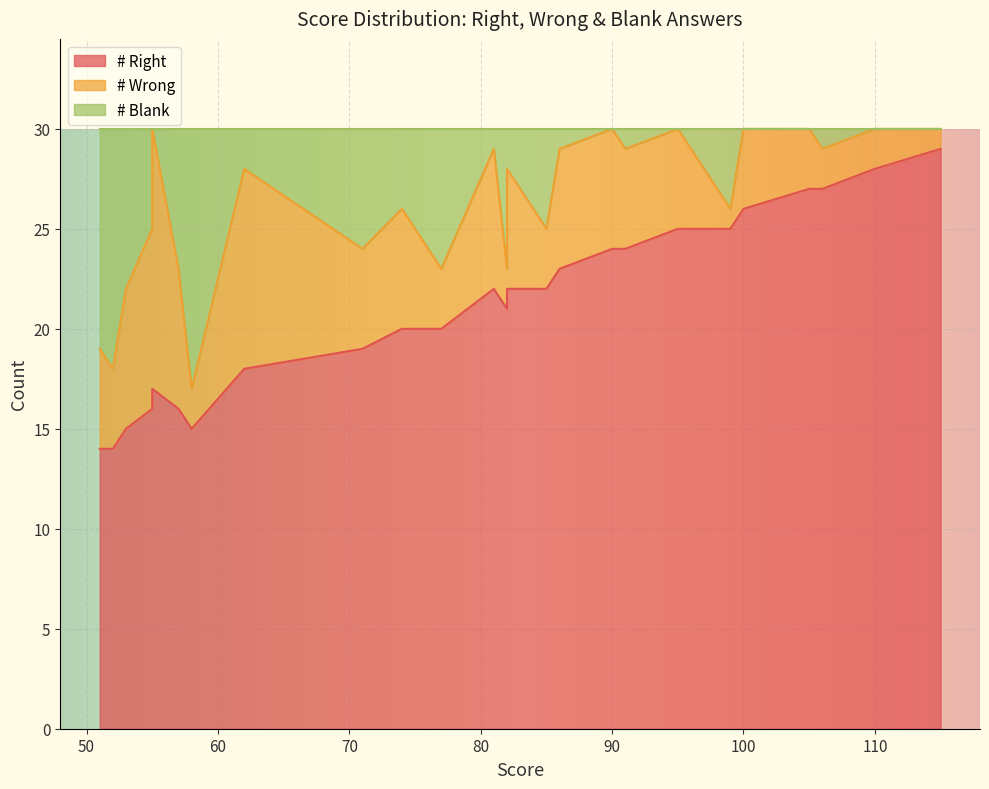

Reading left to right, what are all the values shown in this chart?

# Right: 115=29	110=28	110=28	110=28	110=28	106=27	105=27	105=27	100=26	99=25	97=25	97=25	95=25	91=24	90=24	90=24	86=23	86=23	85=22	84=22	83=22	83=22	82=21	82=22	81=22	81=22	79=21	77=20	76=20	74=20	74=20	71=19	62=18	58=15	57=16	55=16	55=17	53=15	52=14	51=14
# Wrong: 115=1	110=2	110=2	110=2	110=2	106=2	105=3	105=3	100=4	99=1	97=3	97=3	95=5	91=5	90=6	90=6	86=6	86=6	85=3	84=4	83=5	83=5	82=2	82=6	81=7	81=7	79=5	77=3	76=4	74=6	74=6	71=5	62=10	58=2	57=7	55=9	55=13	53=7	52=4	51=5
# Blank: 115=0	110=0	110=0	110=0	110=0	106=1	105=0	105=0	100=0	99=4	97=2	97=2	95=0	91=1	90=0	90=0	86=1	86=1	85=5	84=4	83=3	83=3	82=7	82=2	81=1	81=1	79=4	77=7	76=6	74=4	74=4	71=6	62=2	58=13	57=7	55=5	55=0	53=8	52=12	51=11